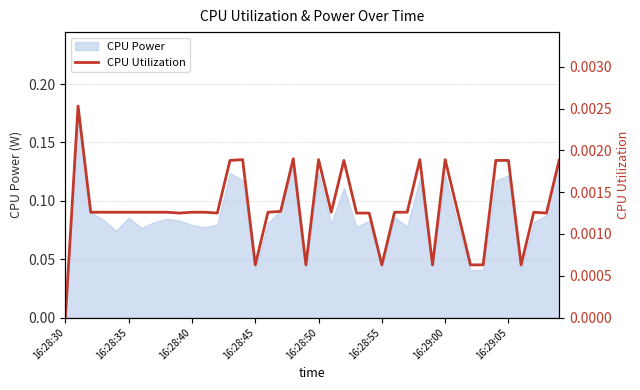

Rank the categories by value from lowest to highest.

16:28:30, 15, 19, 25, 29, 32, 33, 36, 9, 12, 23, 24, 38, 16:28:40, 16:28:45, 16:28:50, 16:28:55, 16:29:00, 16:29:05, 8, 10, 11, 16, 21, 26, 27, 31, 37, 17, 13, 22, 34, 35, 39, 14, 20, 28, 30, 18, 16:28:35